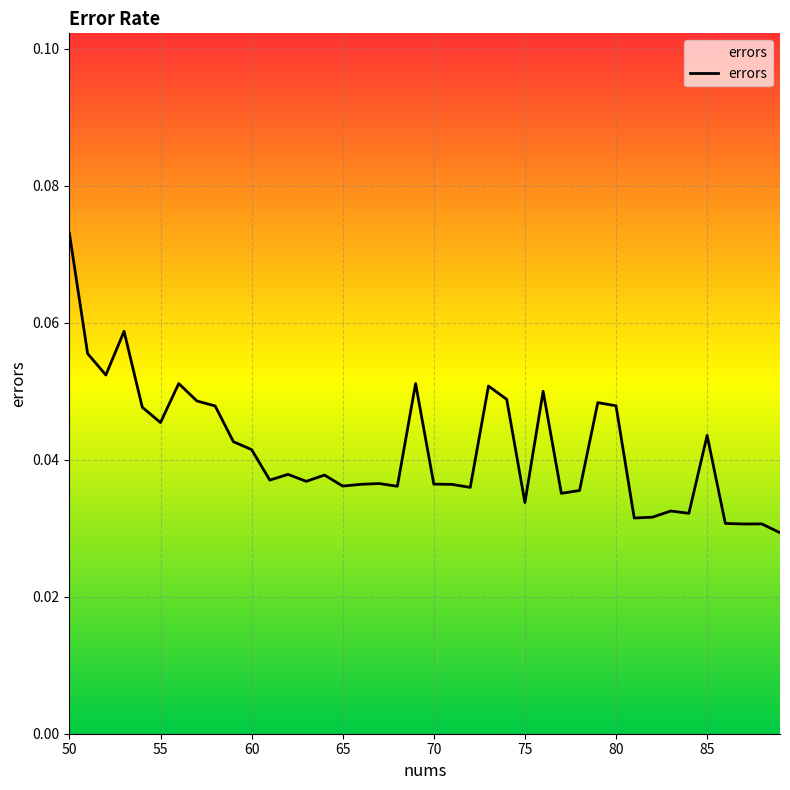

How many lines are shown in the chart?

1